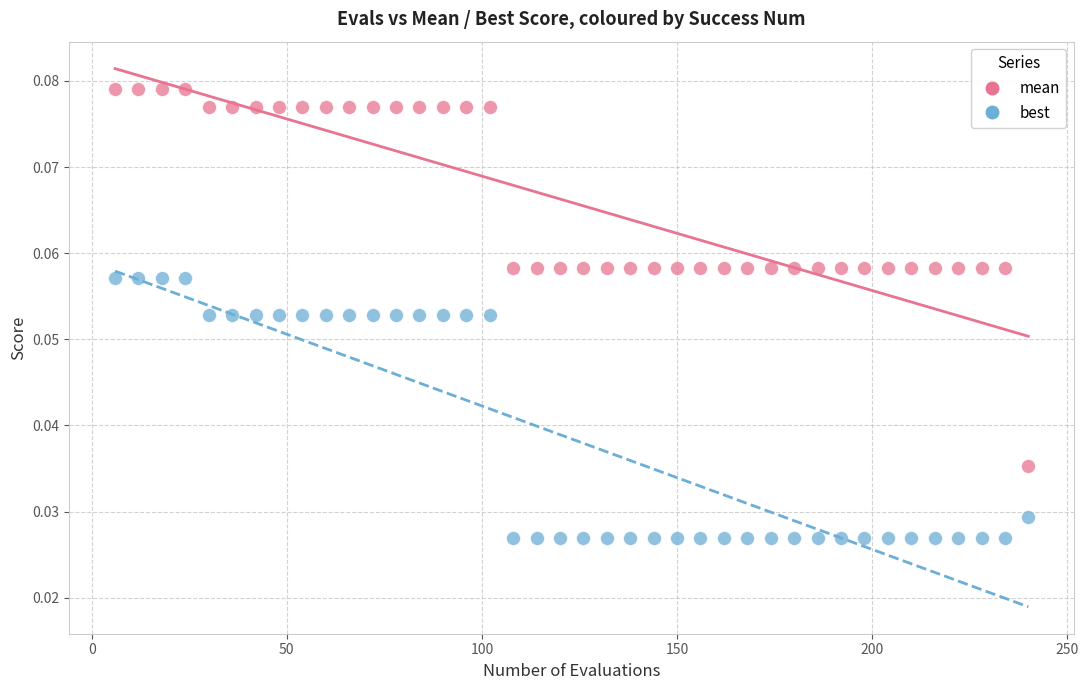

Across all data points, what is the range of X values (max minus min)?

234.0